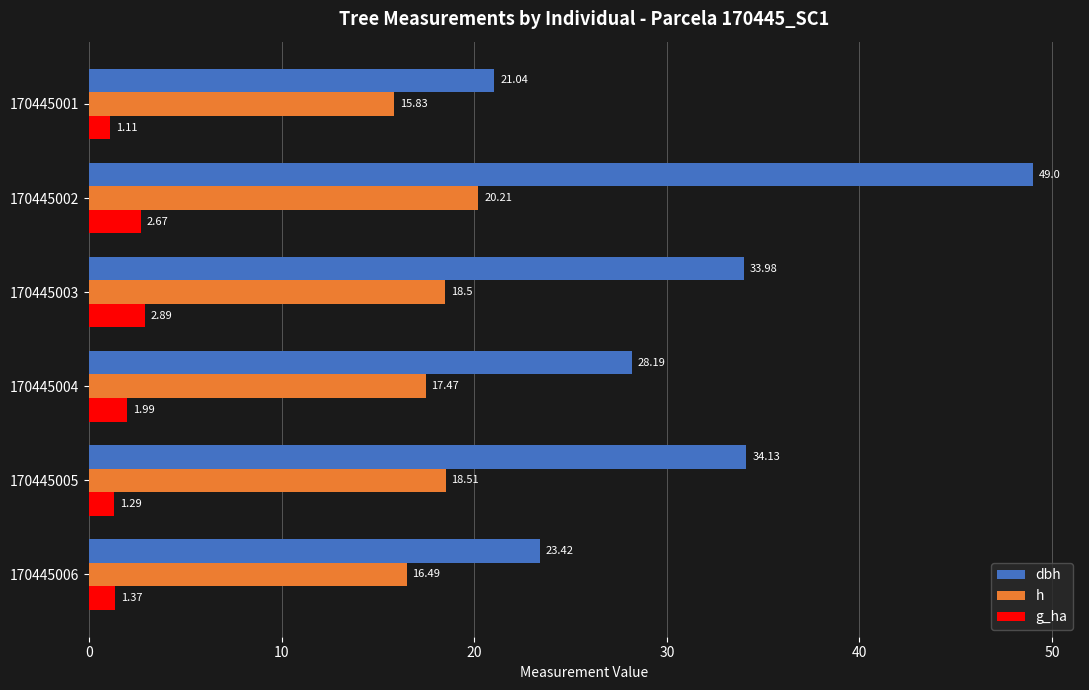

What is the sum of all h values?

107.0